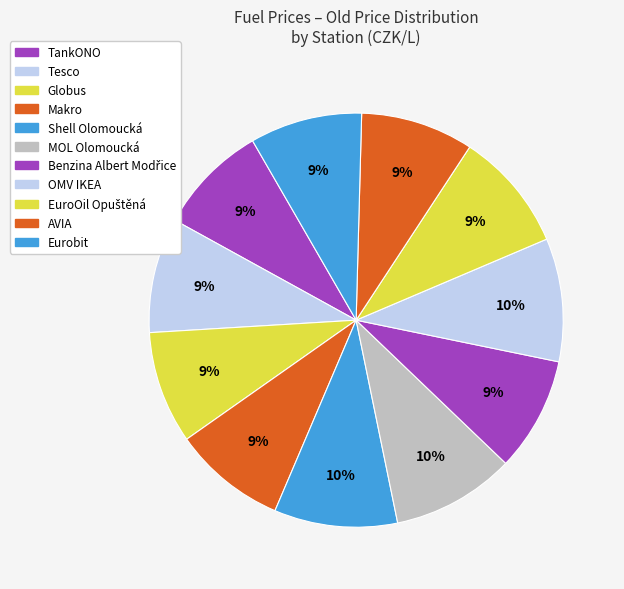

To the nearest percent, what is the combined percentage of Tesco and Globus?

18%